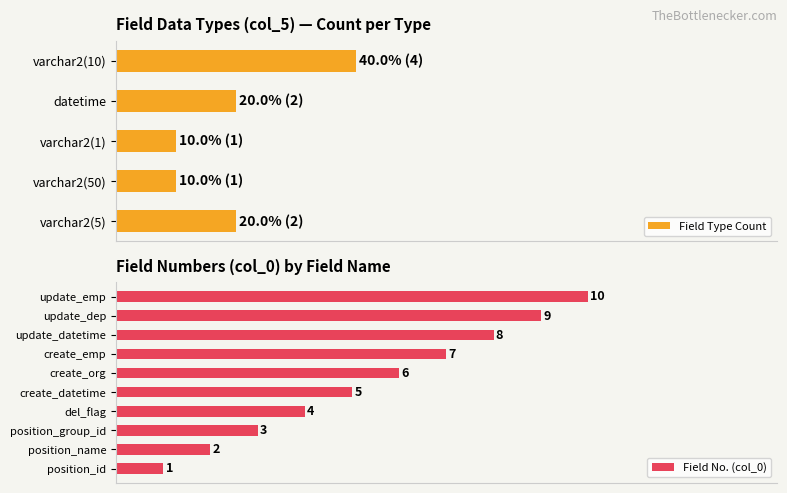

What is the value of the 4th bar from the left?

4